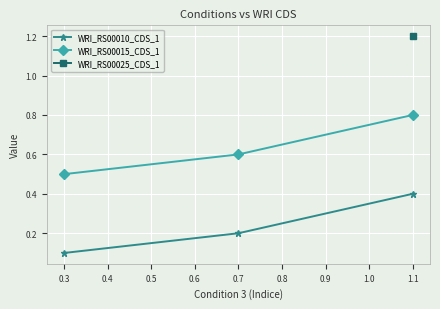

How many WRI_RS00015_CDS_1 values are between 0 and 1?

3